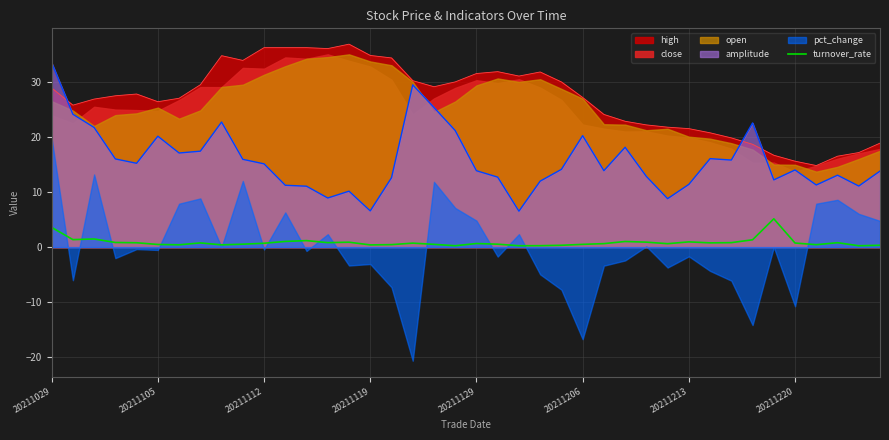

How many interior local peaks (higher than both neighbors) does the data have?

10